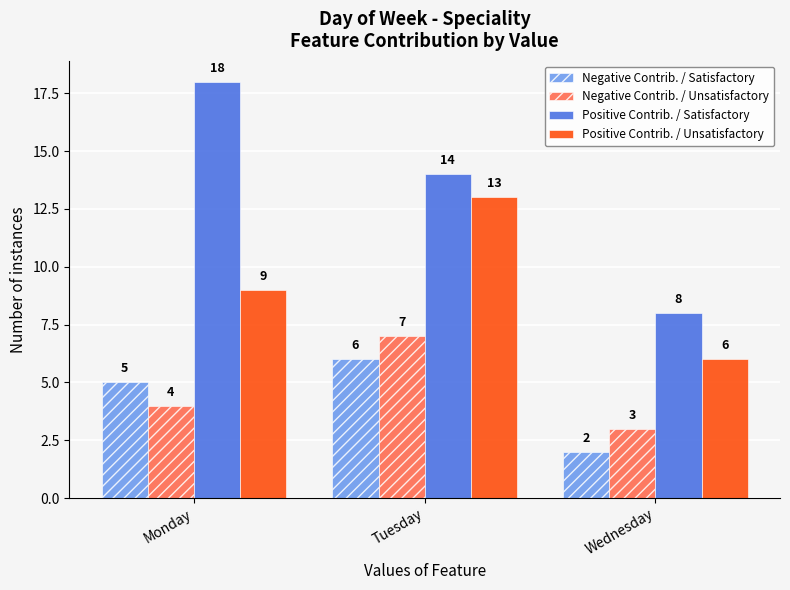

What is the difference between the highest and lowest values at Tuesday?

8